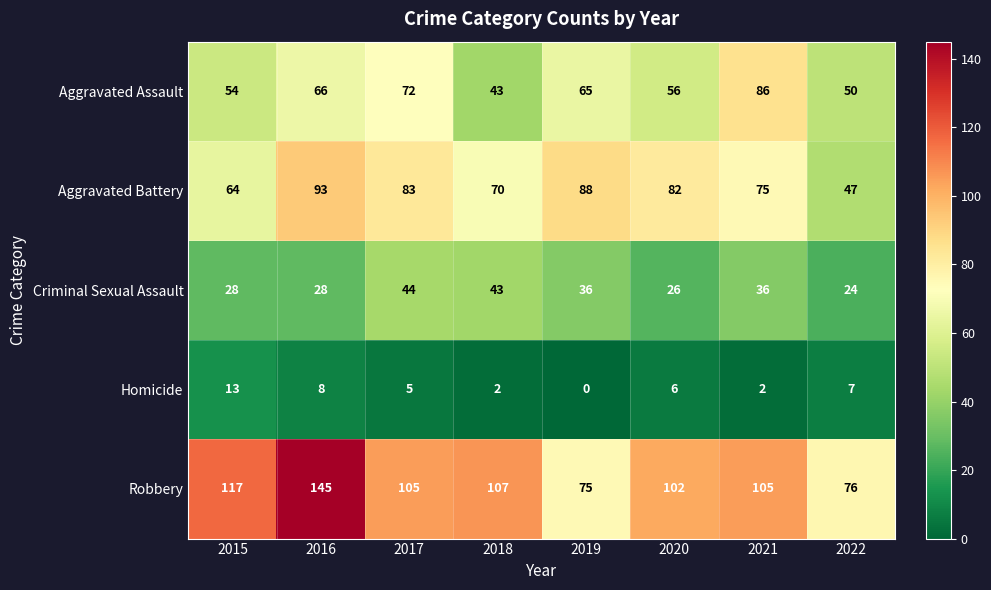

How many distinct data groups are displayed?

5